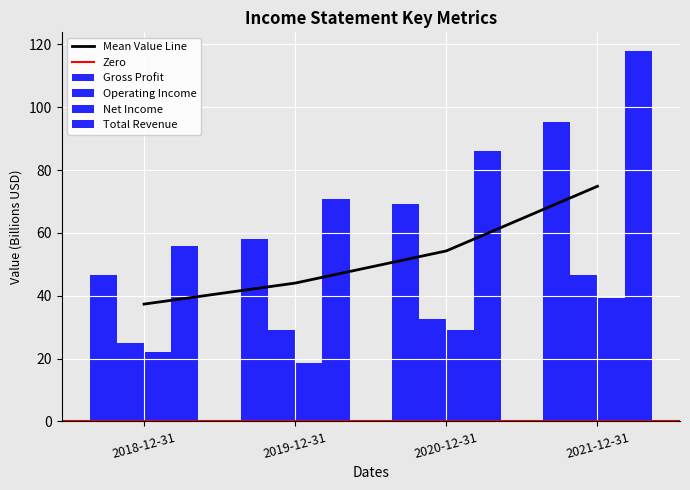

Which series changed the most between 2018-12-31 and 2020-12-31?

Total Revenue